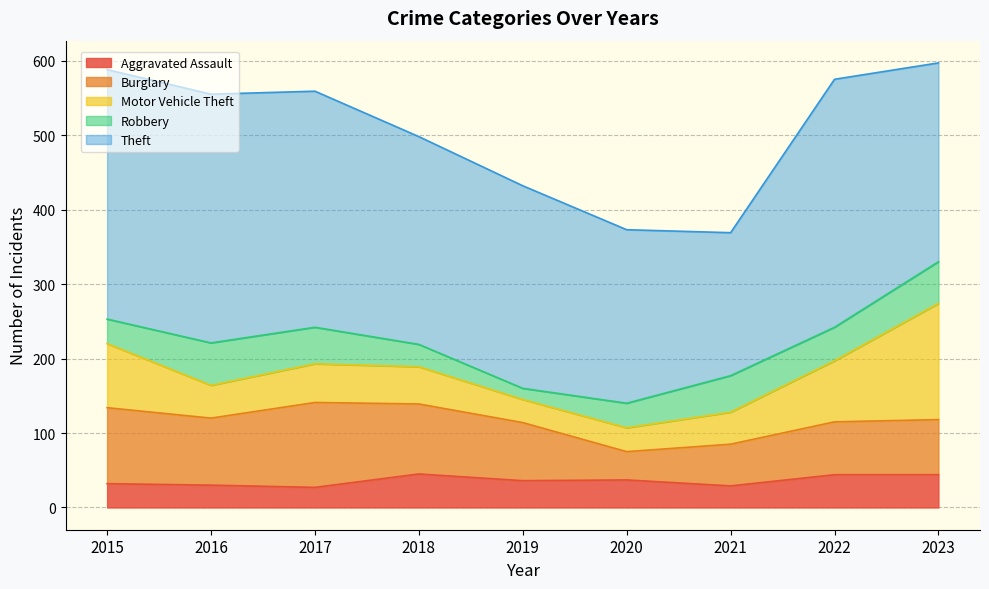

What value does the Theft series have at 2022, to the nearest 10?

330